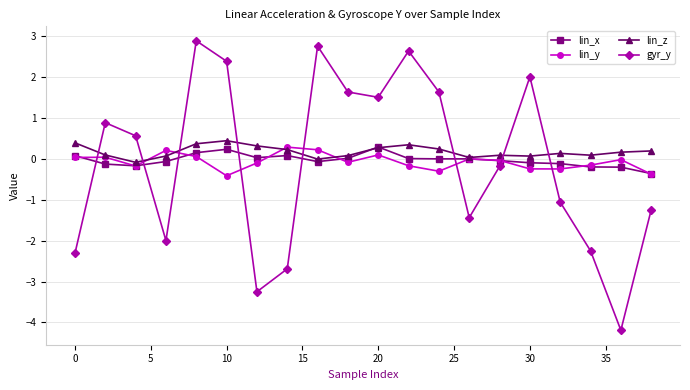

What is the value of the lin_z point at the 13th from the left?

0.2